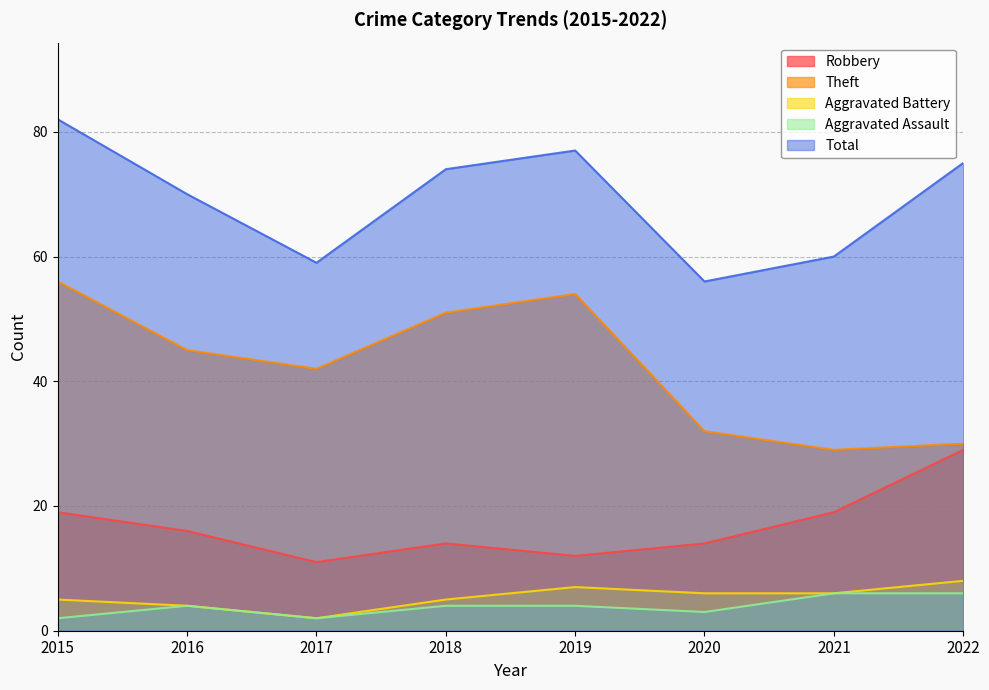

At which category does the chart reach its peak across all series?

2015